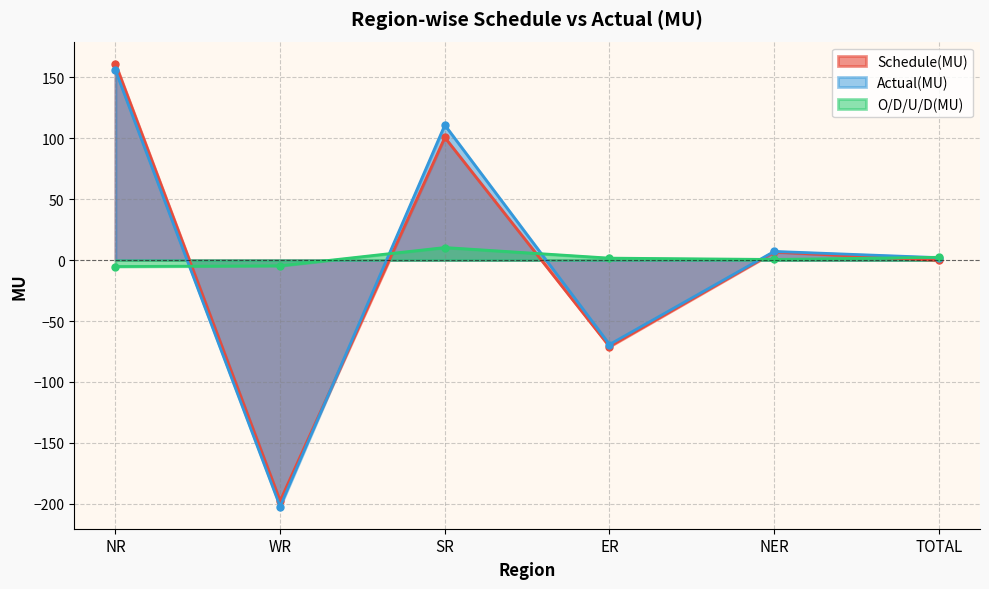

What is the sum of all O/D/U/D(MU) values?

4.7